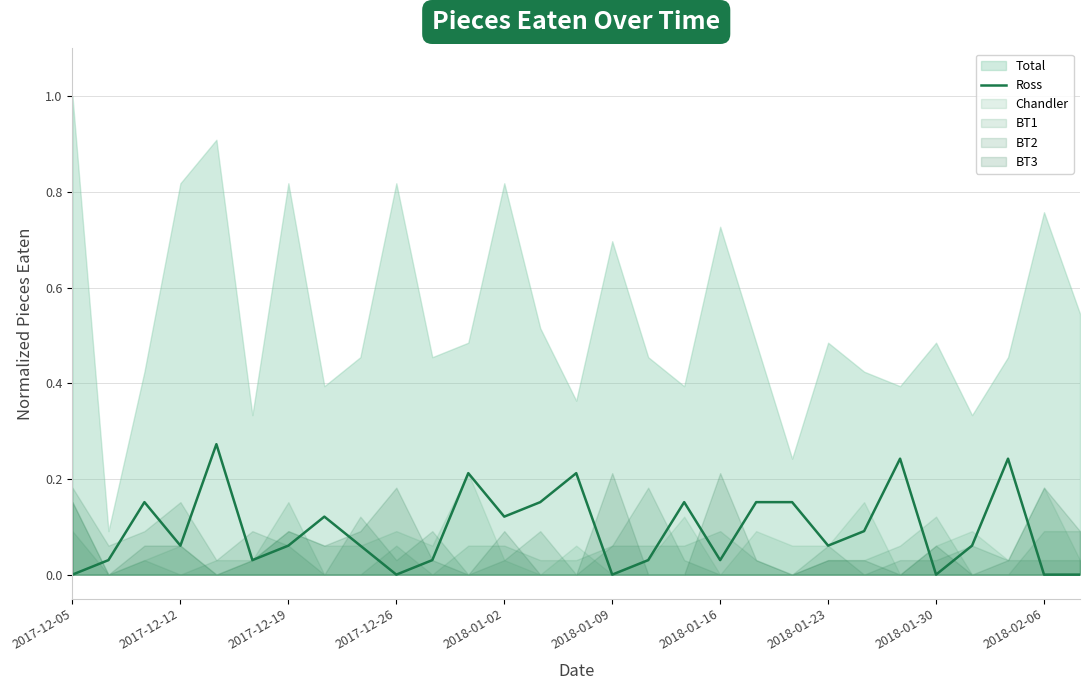

Count the values in the range 0 to 1.

29